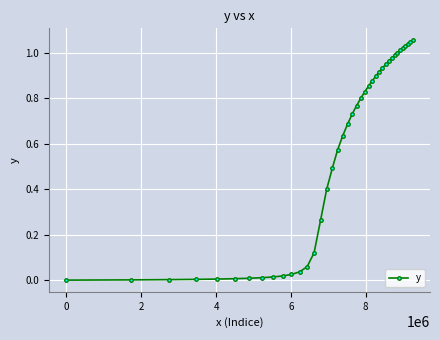

What is the sum of all values?

22.1